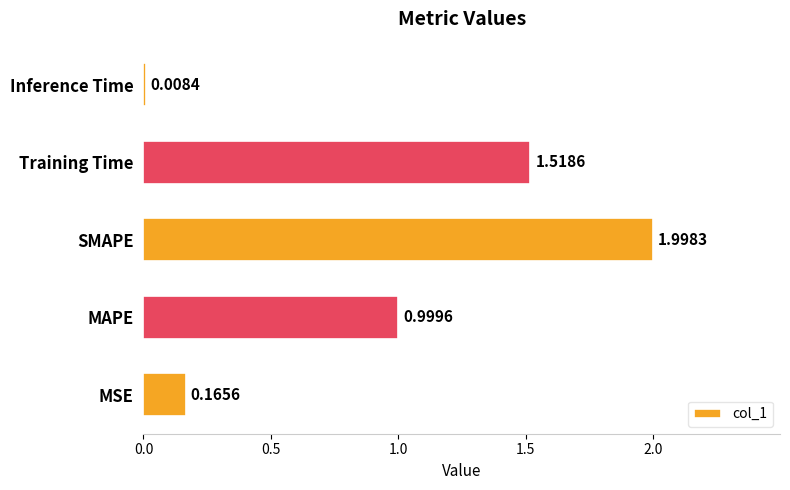

What is the sum of all values?

4.7